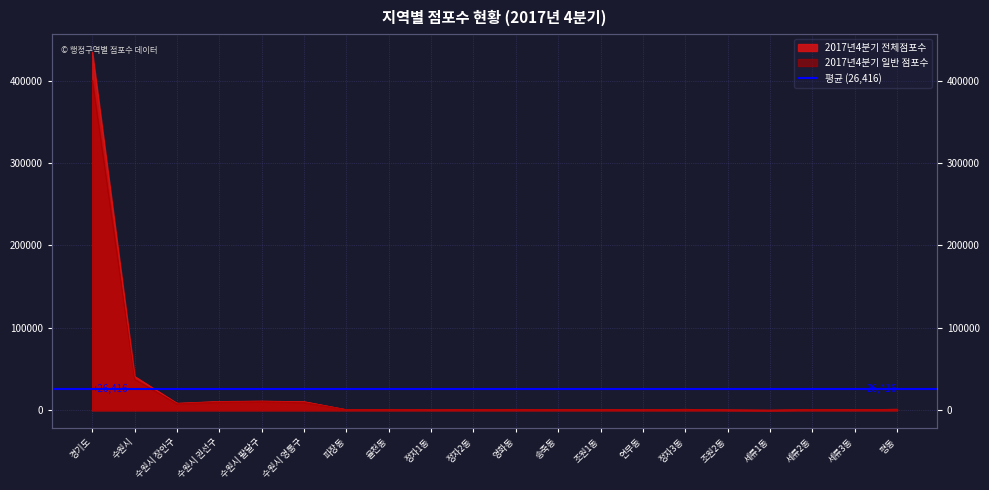

Where is the first local minimum for 2017년4분기 일반 점포수?

수원시 장안구